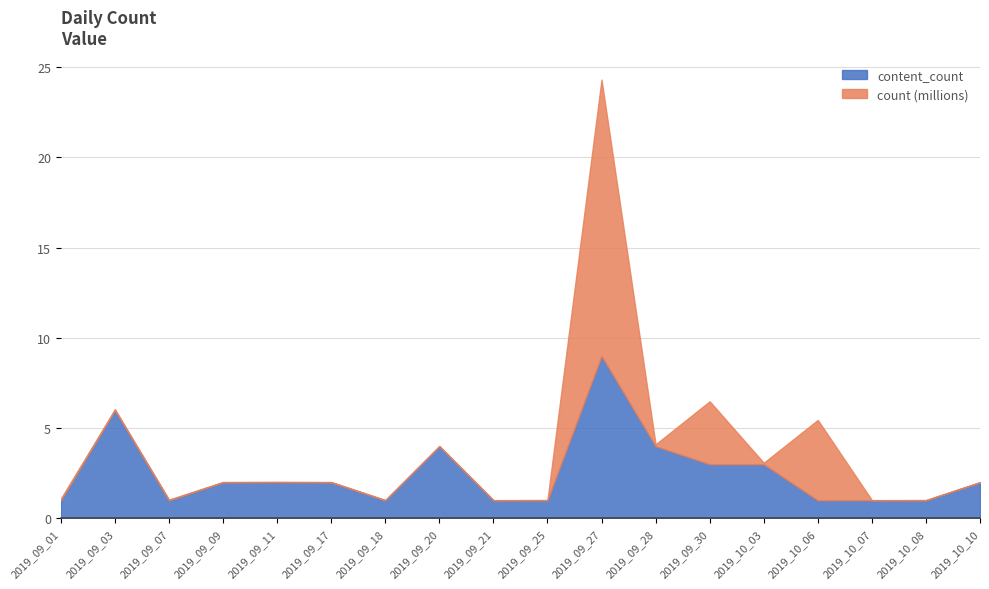

Which category has the highest value in the content_count series?

2019_09_27